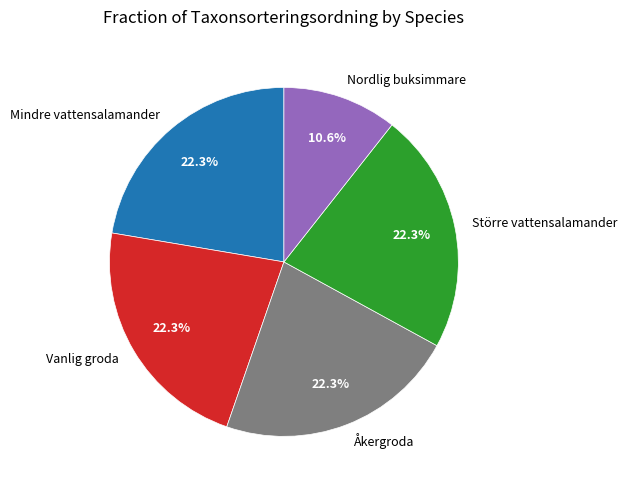

Between Nordlig buksimmare and Mindre vattensalamander, which is larger?

Mindre vattensalamander